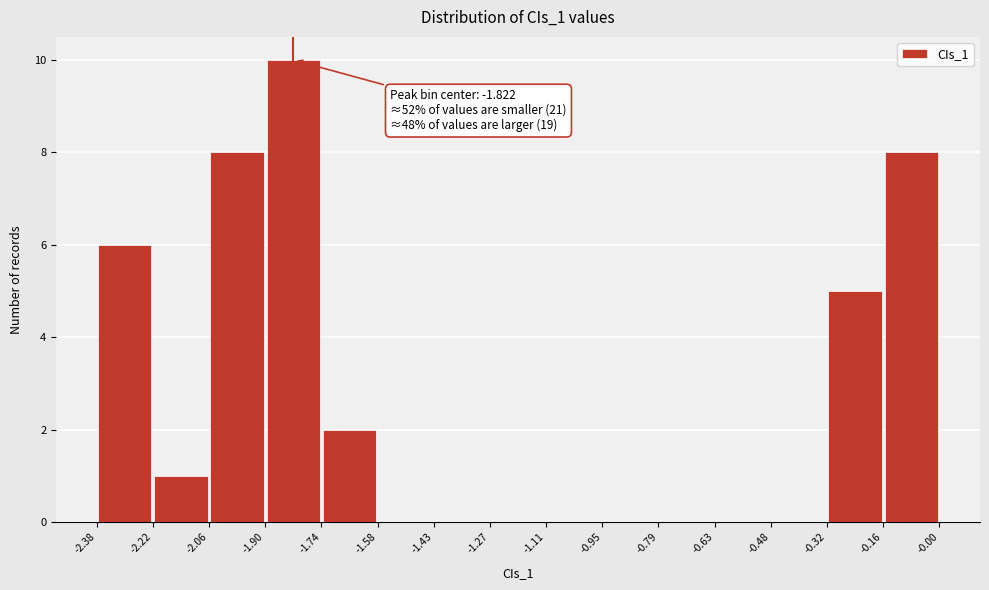

Over which range of the x-axis is the bar tallest?

-1.90 to -1.74